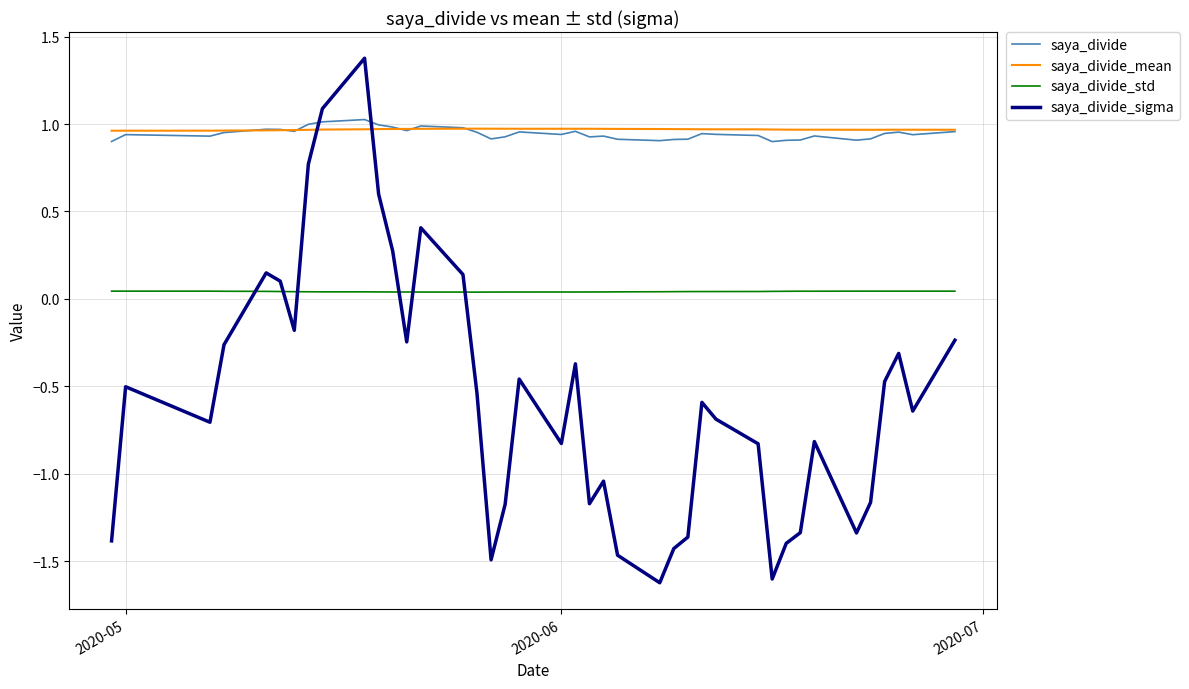

Which series has the widest spread of values?

saya_divide_sigma